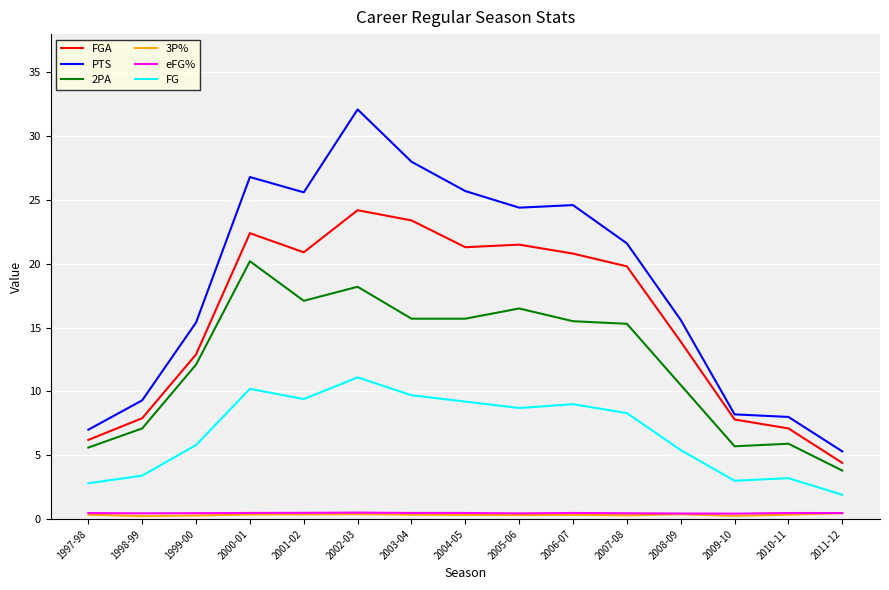

What is the highest value of the FGA series?

24.2